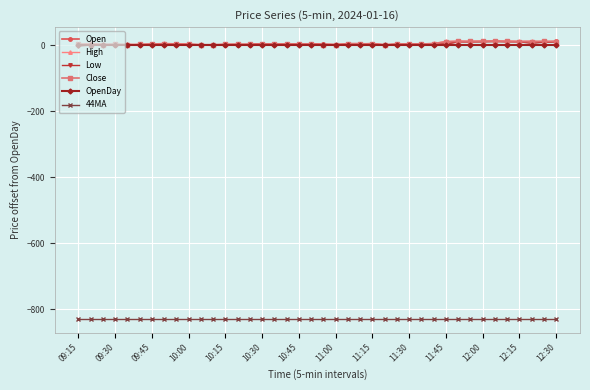

What is the minimum value shown in the chart?

-828.7